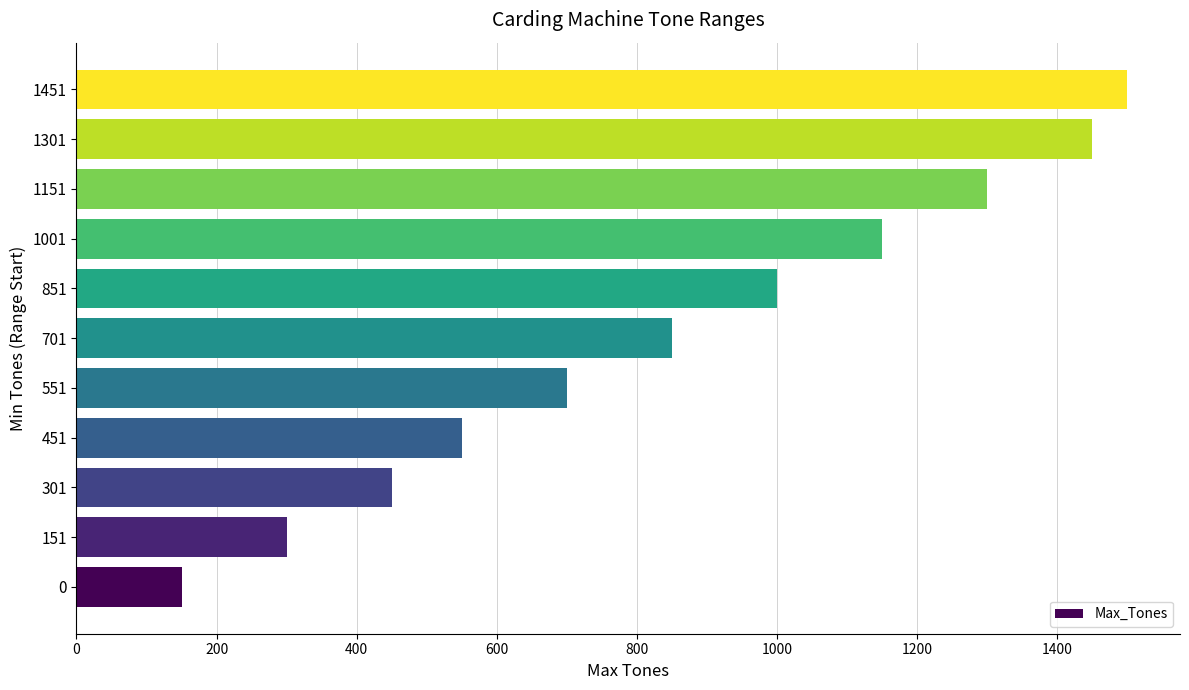

List the labels in order of value, largest first.

1451, 1301, 1151, 1001, 851, 701, 551, 451, 301, 151, 0